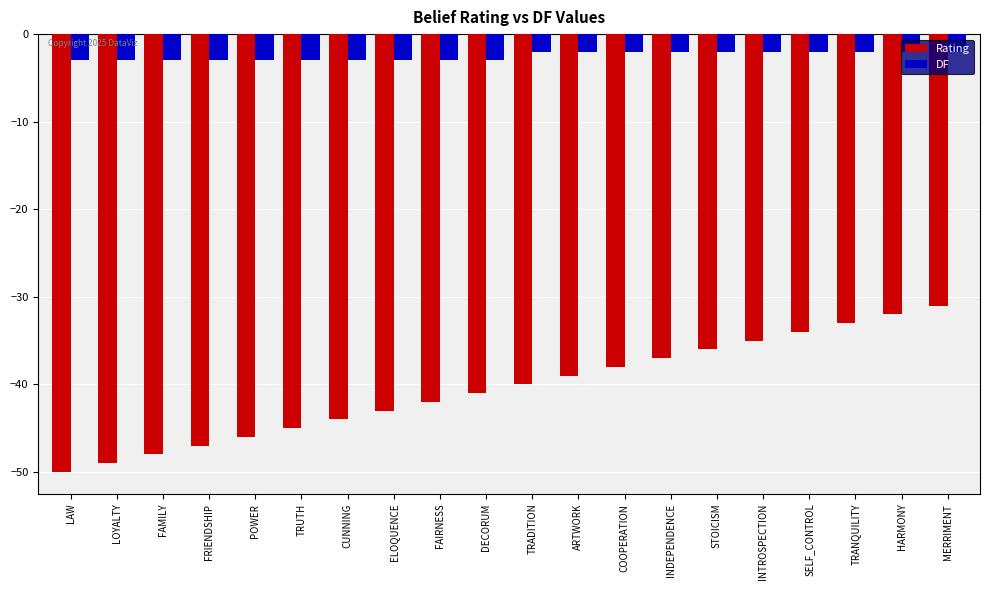

What is the maximum value shown in the chart?

-2